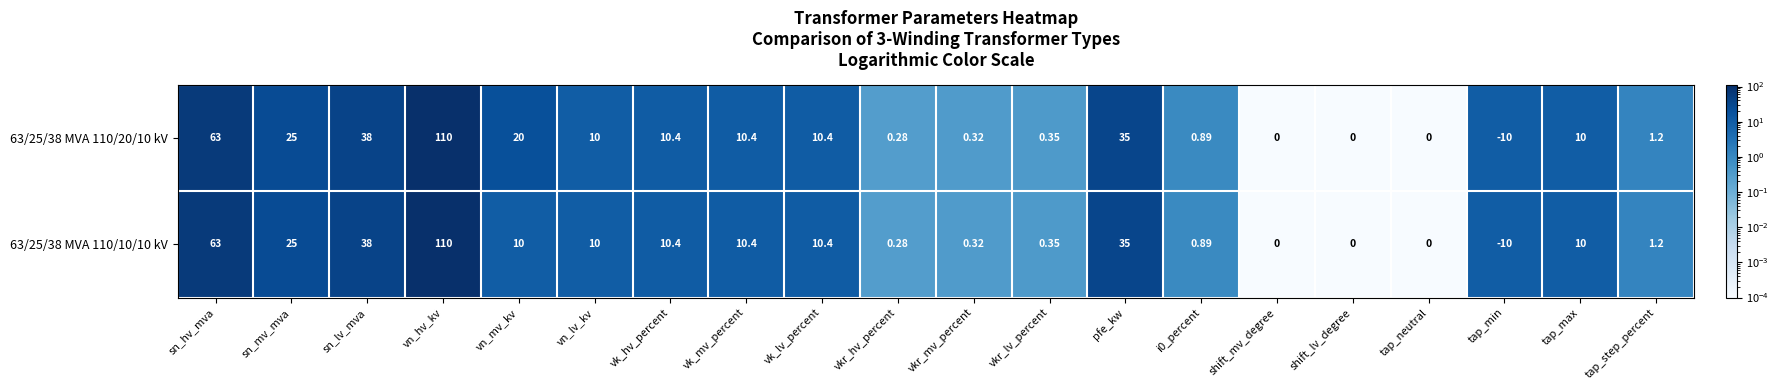

Which category has the lowest value across all series?

tap_min